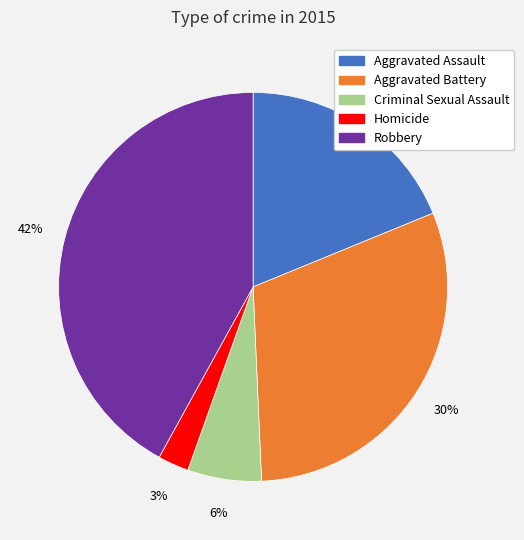

What percentage is the Robbery slice, to the nearest percent?

42%